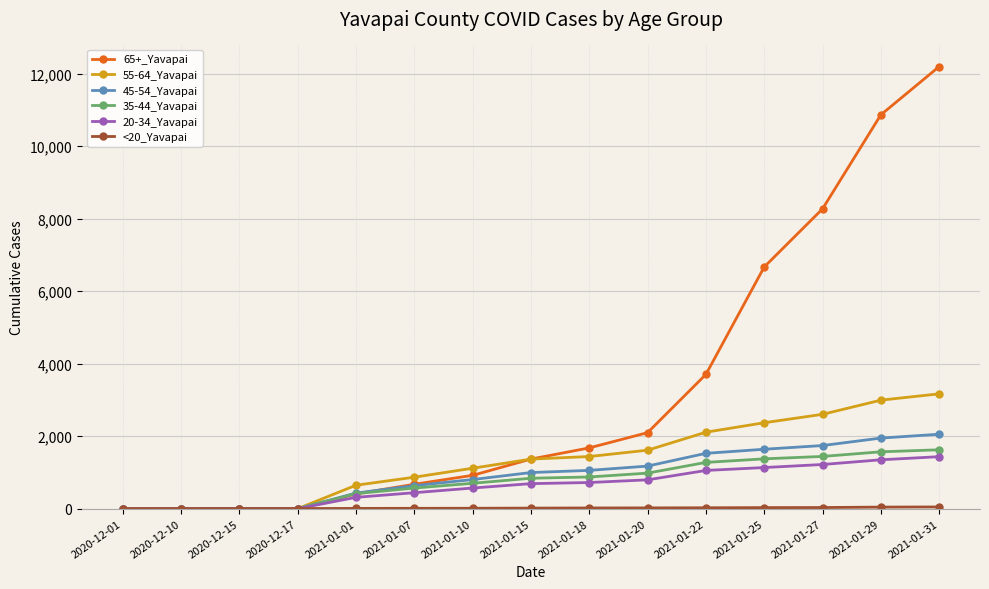

Which series has the largest total across all categories?

65+_Yavapai